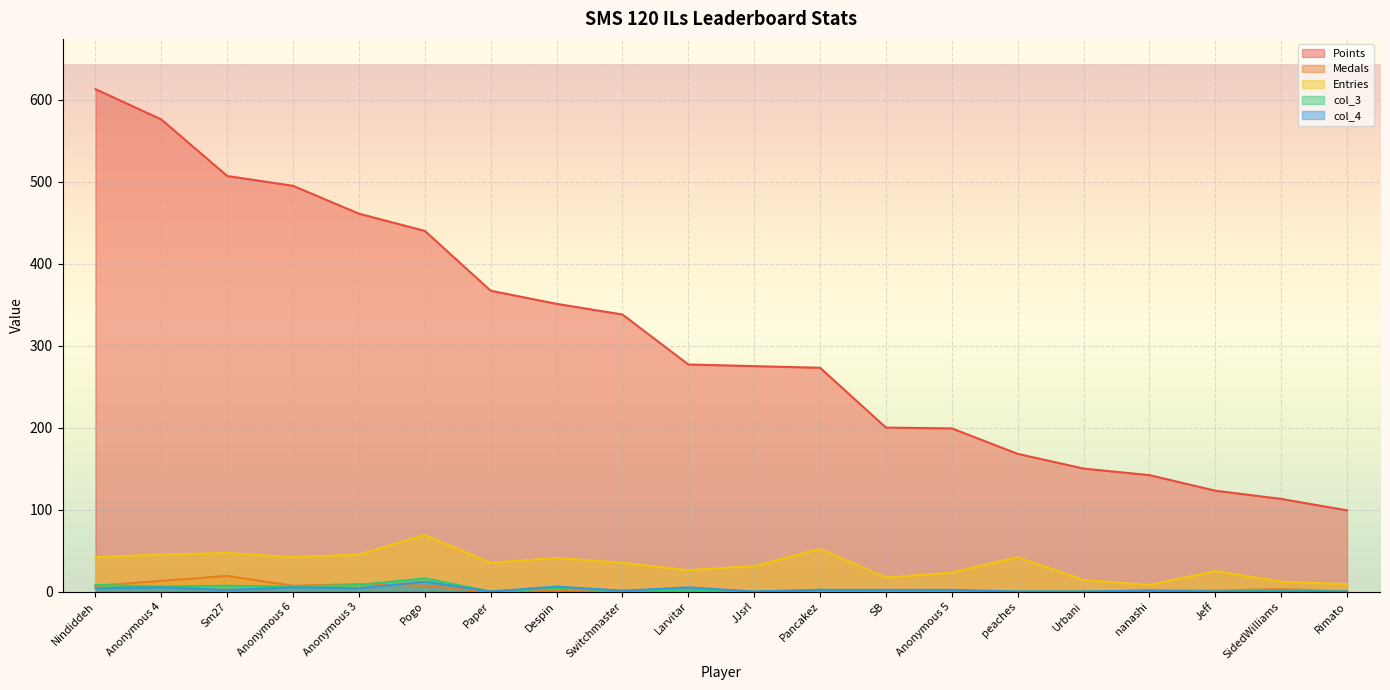

At which category is the sum across all series the highest?

Nindiddeh